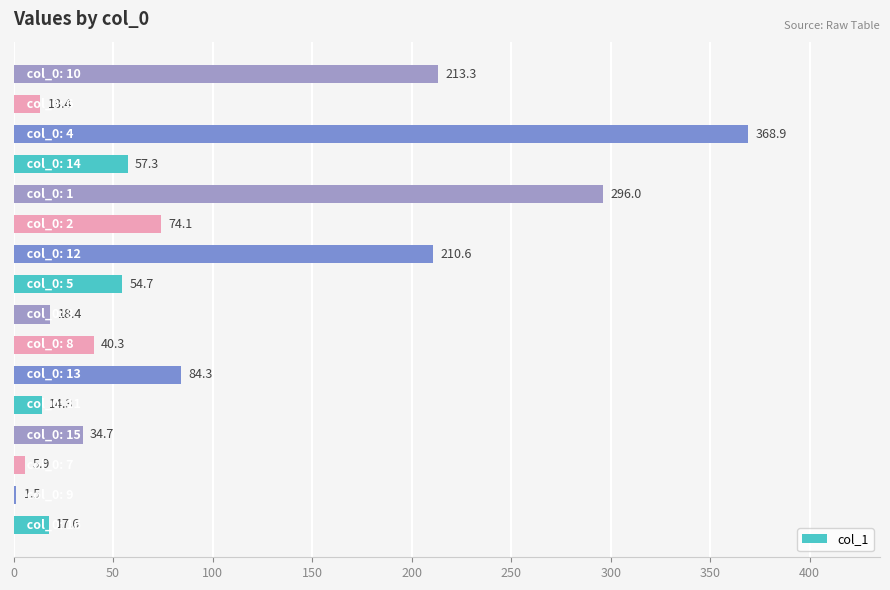

What is the sum of all values?

1505.3